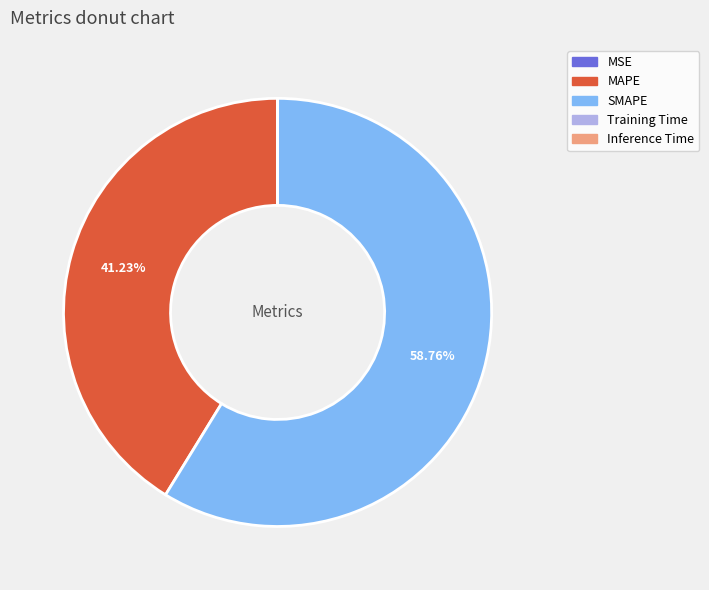

What percentage is NOT represented by SMAPE?

41.2%